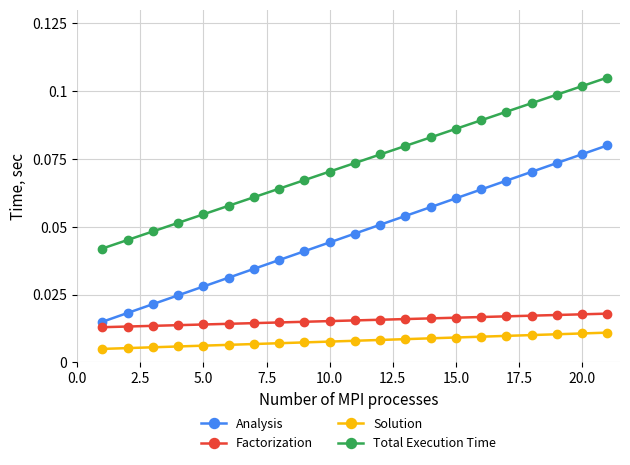

Count the number of data series in this chart.

4